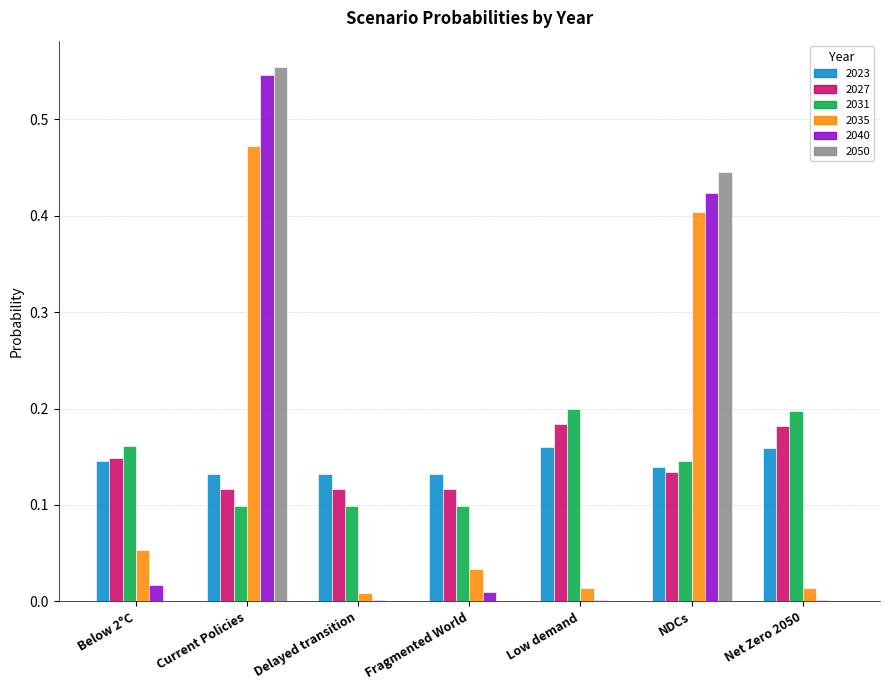

At which category is the sum across all series the highest?

Current Policies